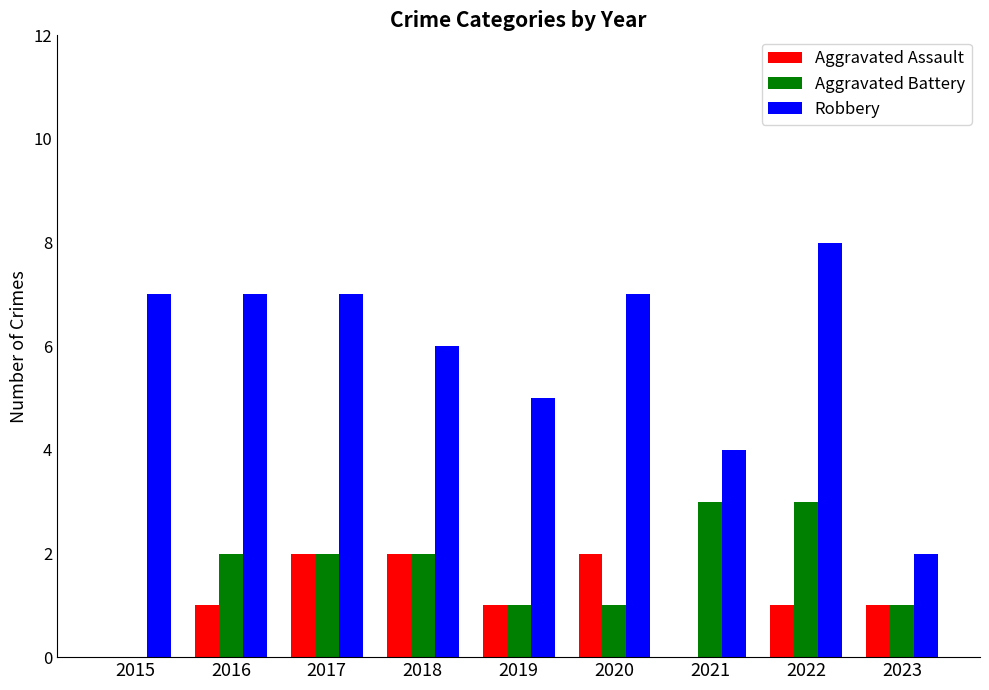

Which series has the largest total across all categories?

Robbery